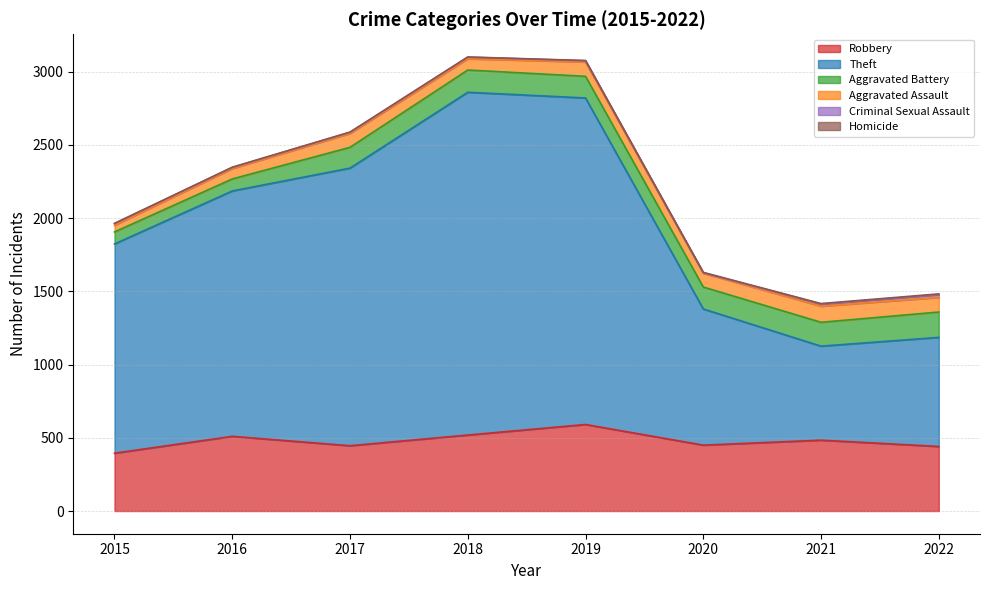

The Aggravated Assault series shows 19 at 2017. True or false?

False